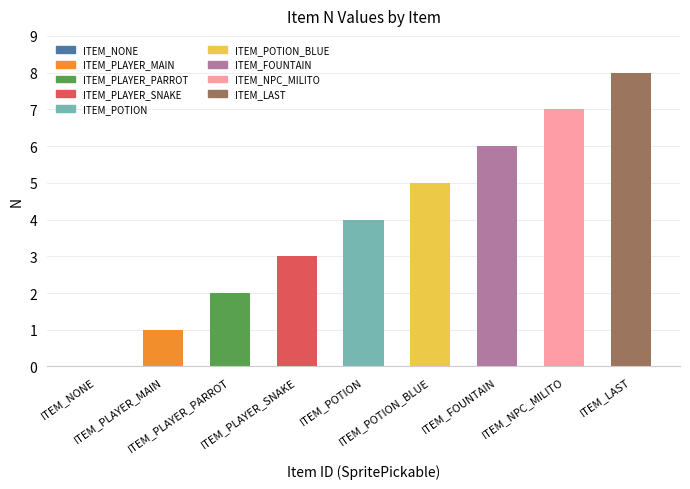

What is the maximum value shown in the chart?

8